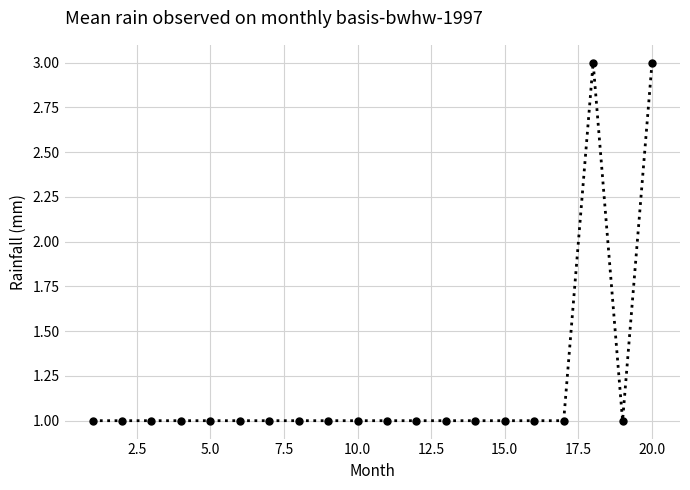

Does the chart have visible grid lines?

Yes